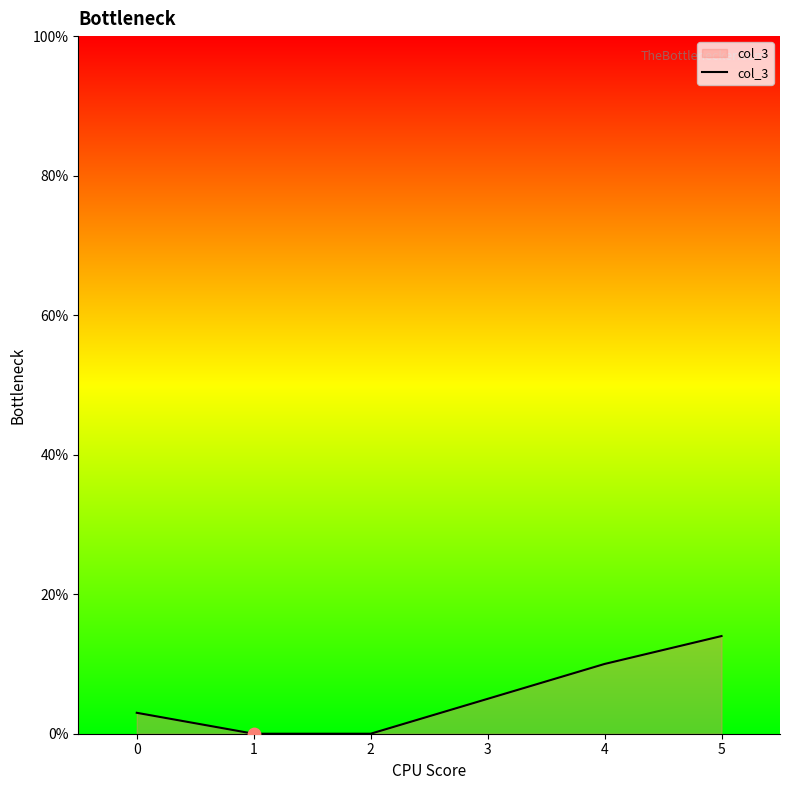

What is the change in value from 3 to 5?

+9